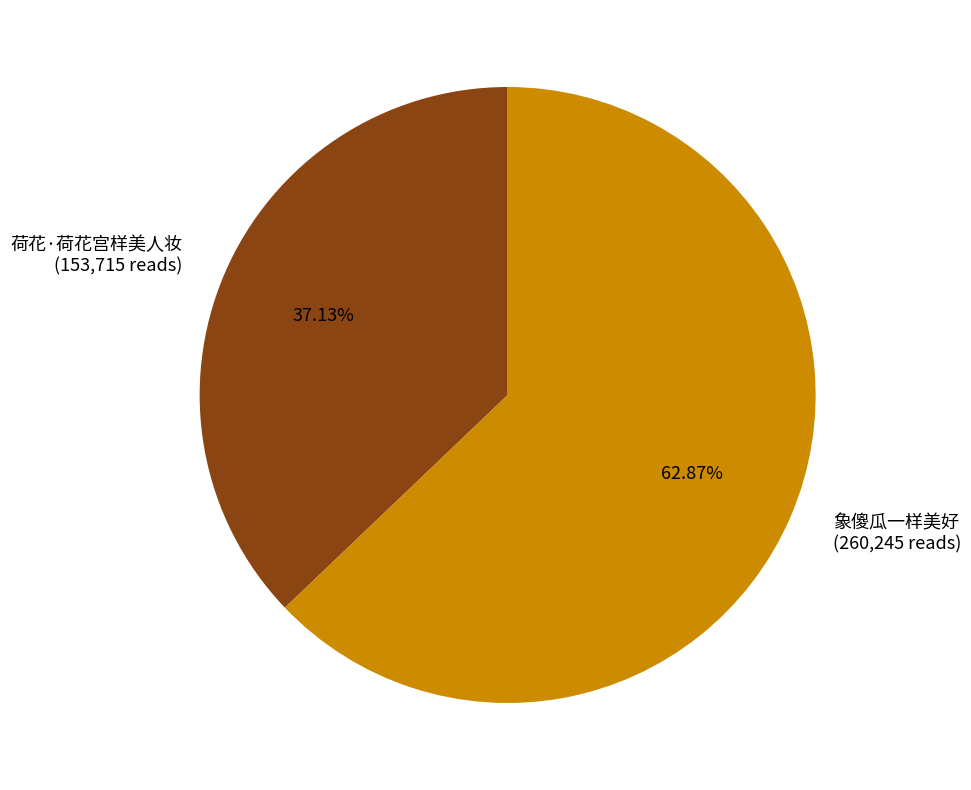

Which category accounts for the majority?

象傻瓜一样美好